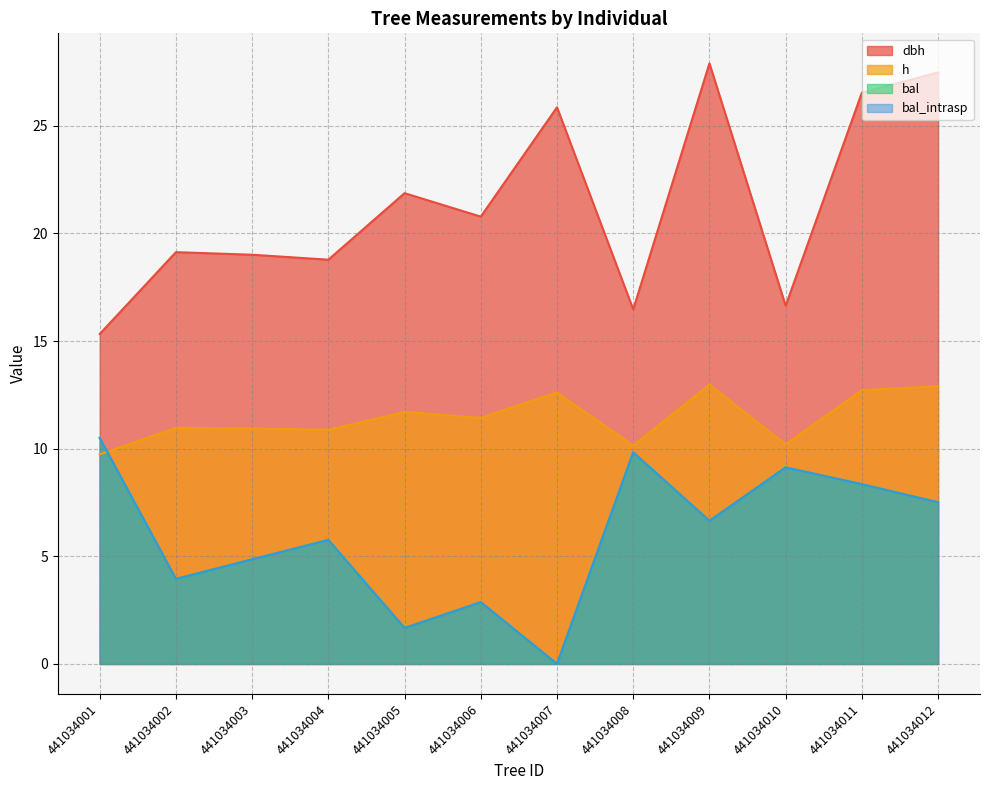

At which label does dbh reach its peak?

441034009